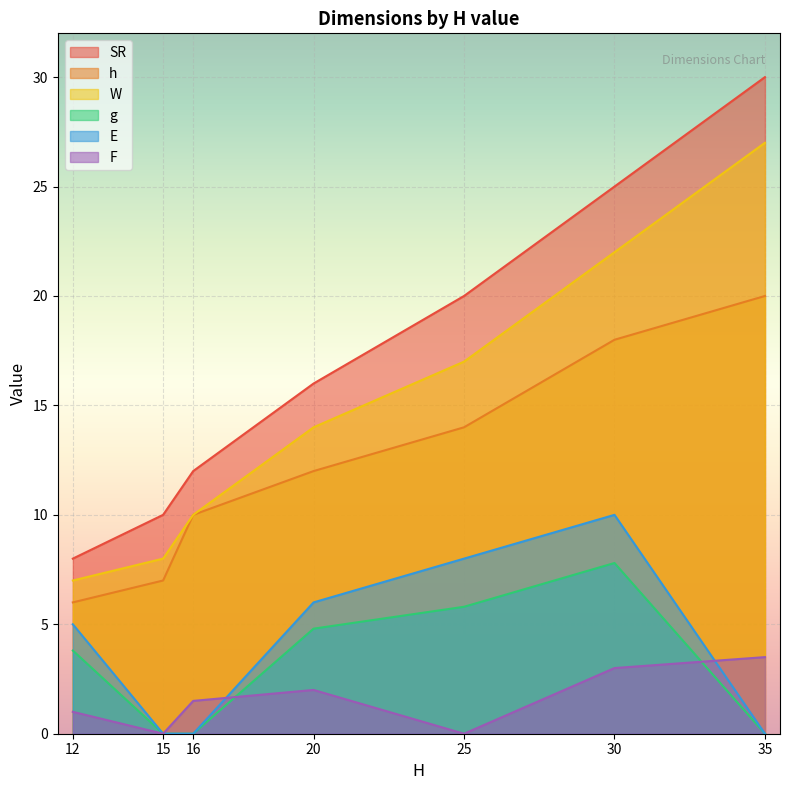

What is the lowest value of the h series?

6.0